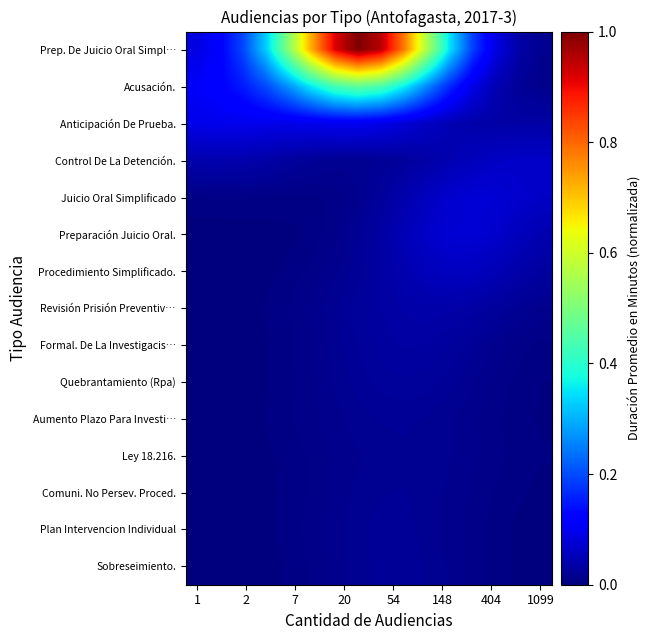

At how many categories does at least one series exceed 0?

16